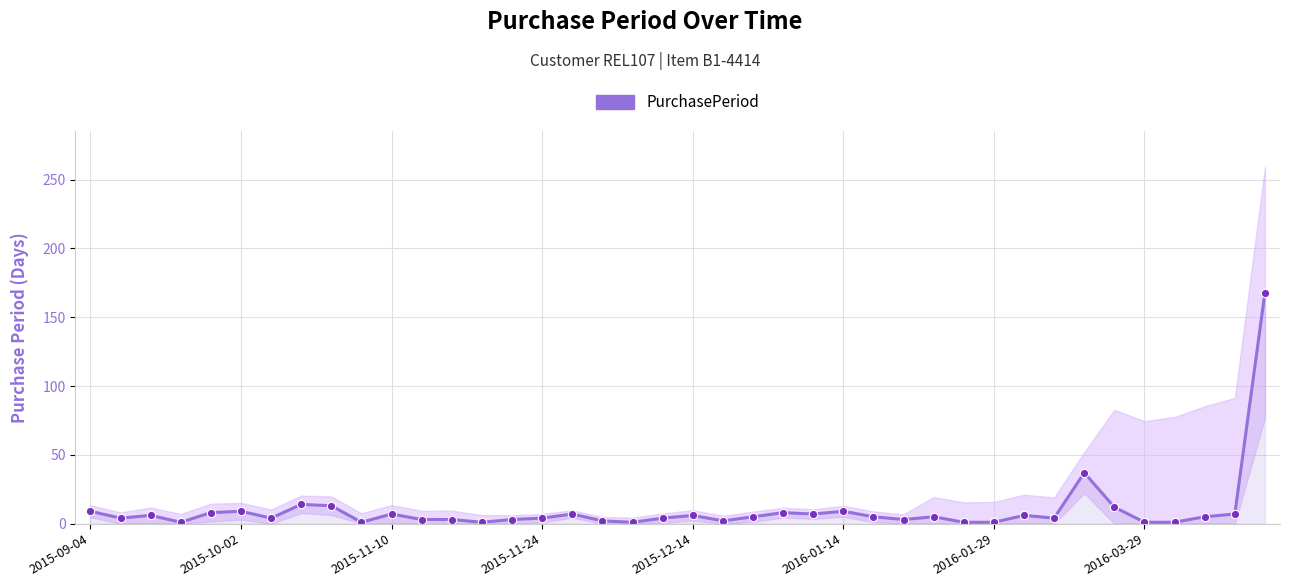

True or false: the data shows 19 at 8.

False